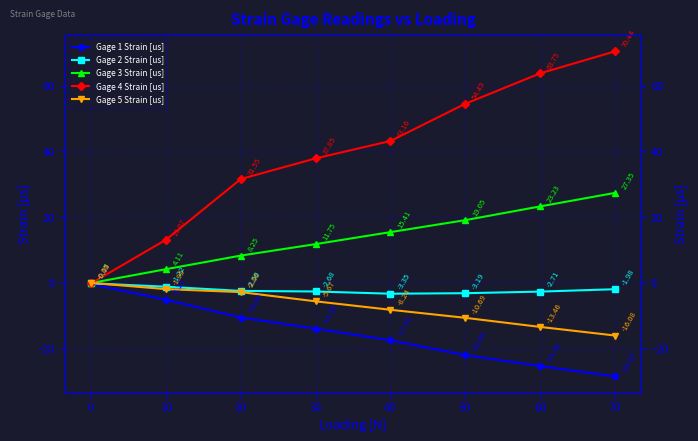

How many times do Gage 4 Strain [us] and Gage 5 Strain [us] cross each other?

1